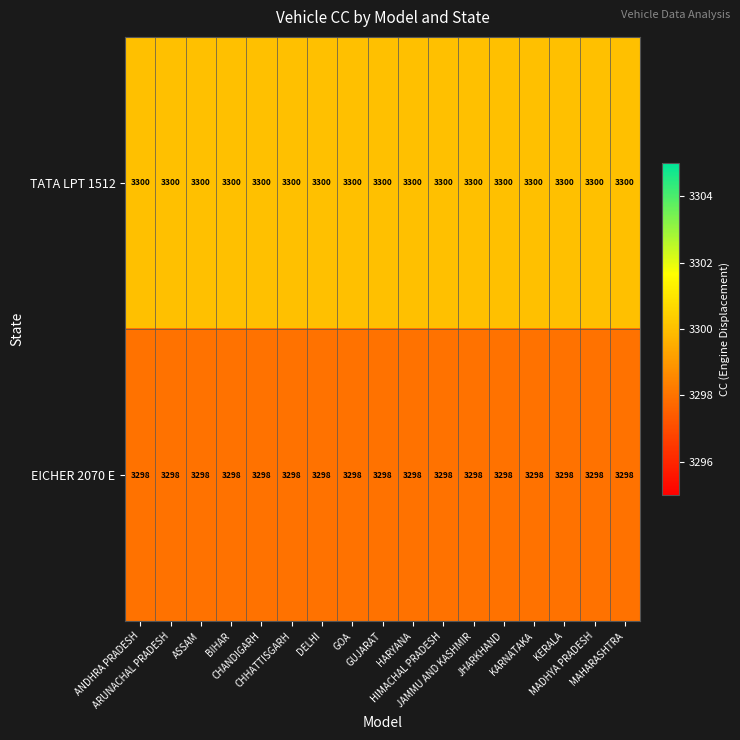

What is the difference between the highest and lowest values at CHHATTISGARH?

2